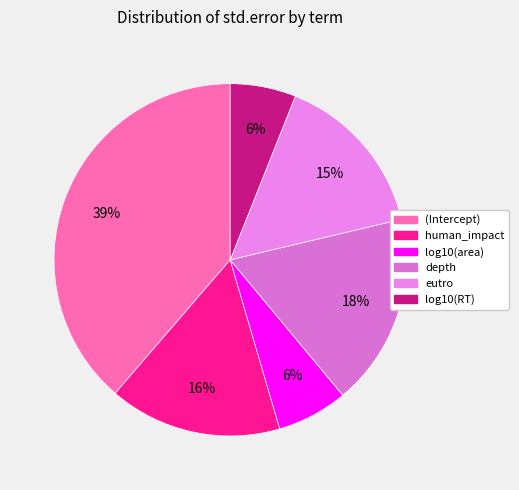

To the nearest percent, what is the difference between the eutro and log10(area) slice percentages?

9%